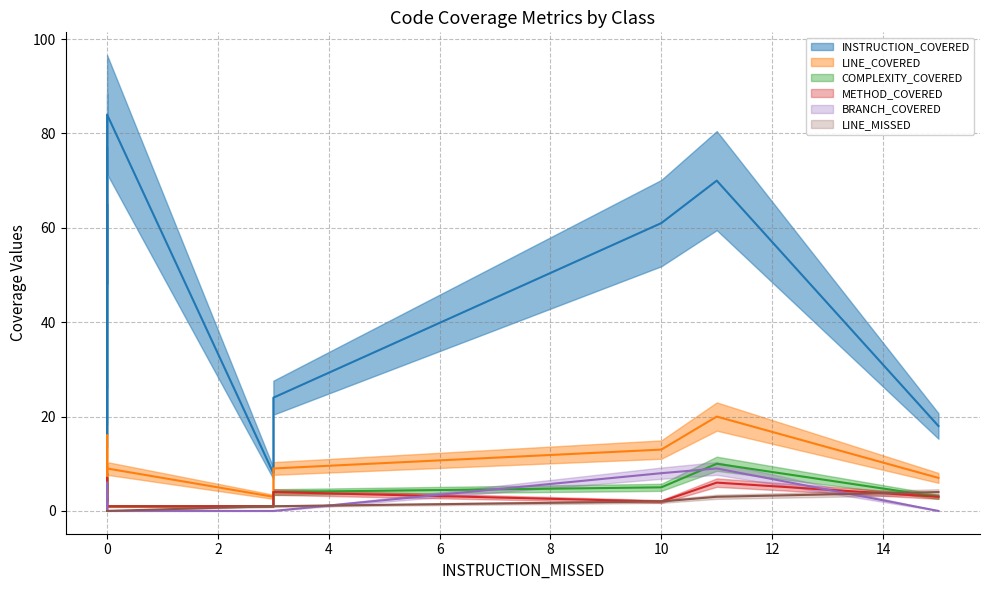

What is the difference between the maximum and minimum values in the BRANCH_COVERED series?

9